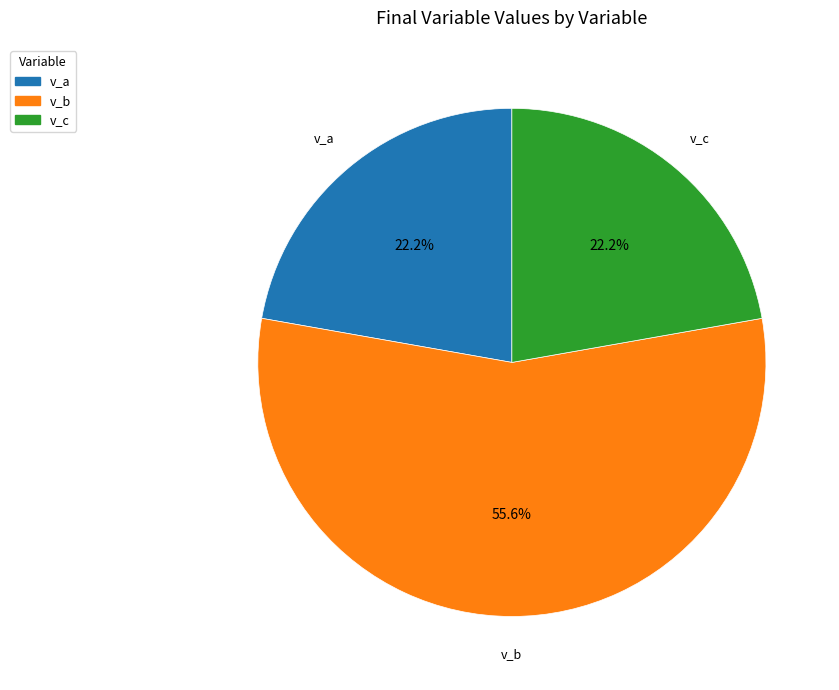

Is there any slice that represents more than half of the pie?

Yes